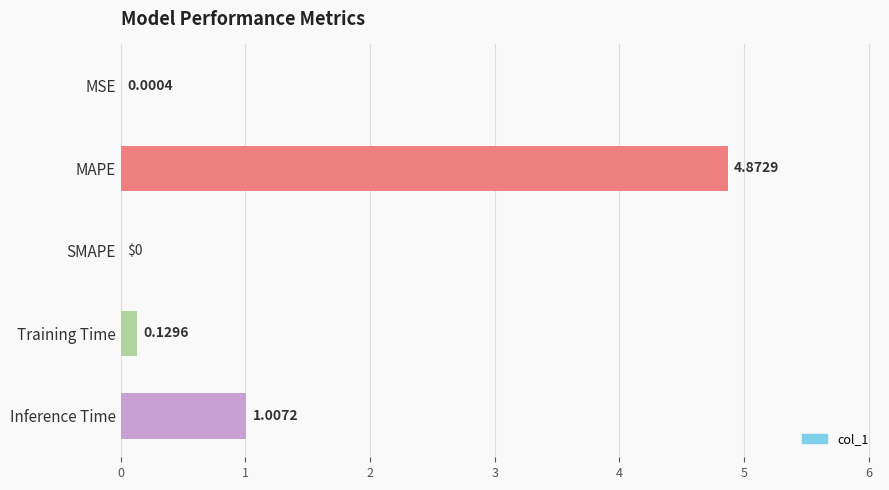

Which category has the highest value across all series?

MAPE